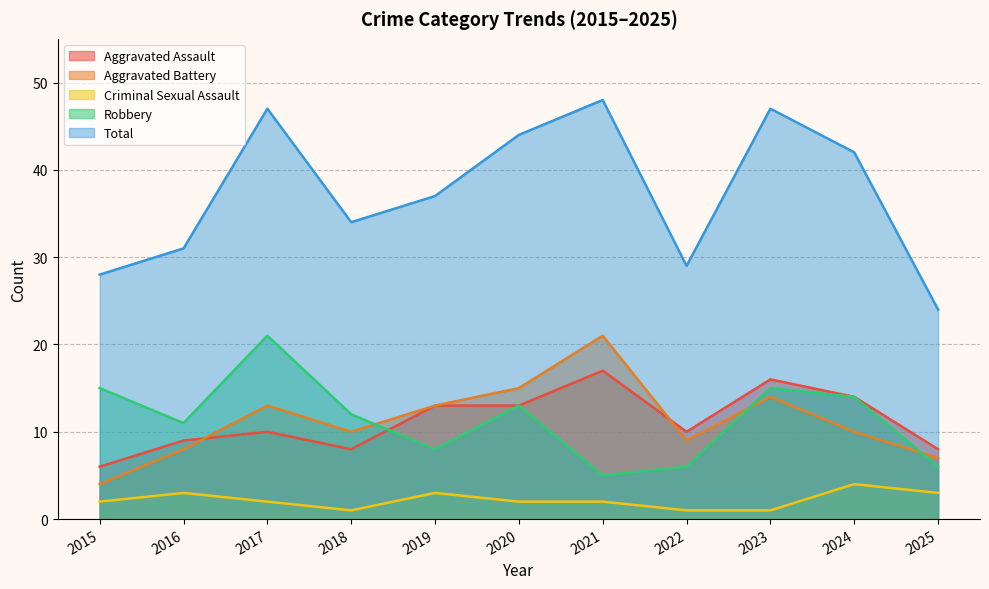

What is the value of the Aggravated Assault point at the 11th from the left?

8